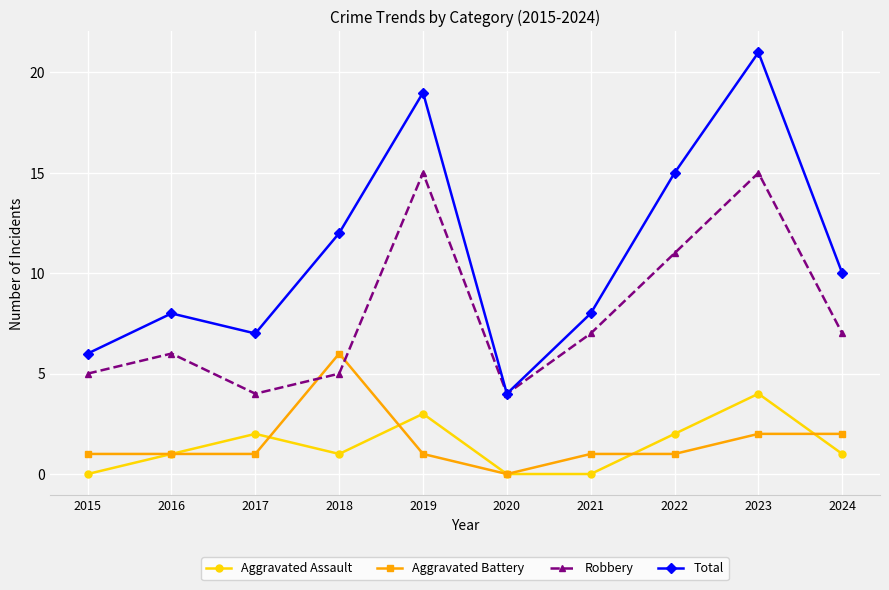

What are all the series names shown in the legend?

Aggravated Assault, Aggravated Battery, Robbery, Total